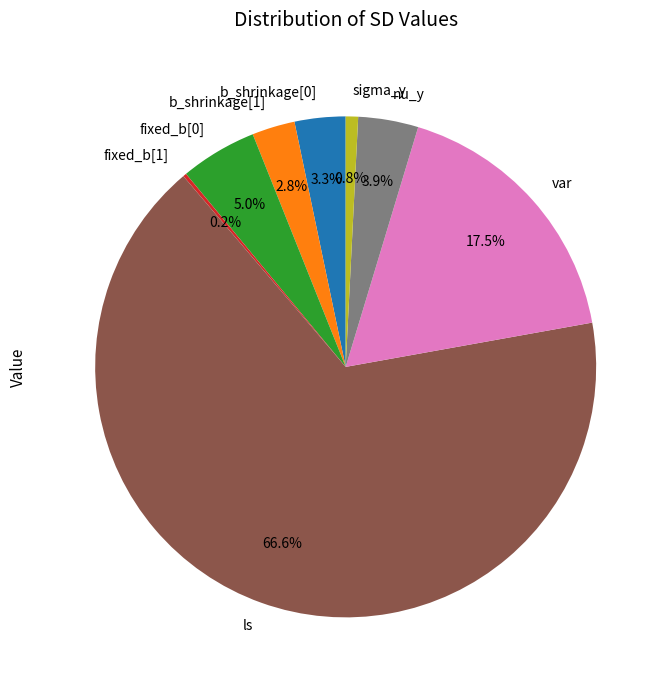

What percentage is the b_shrinkage[1] slice, to the nearest percent?

3%